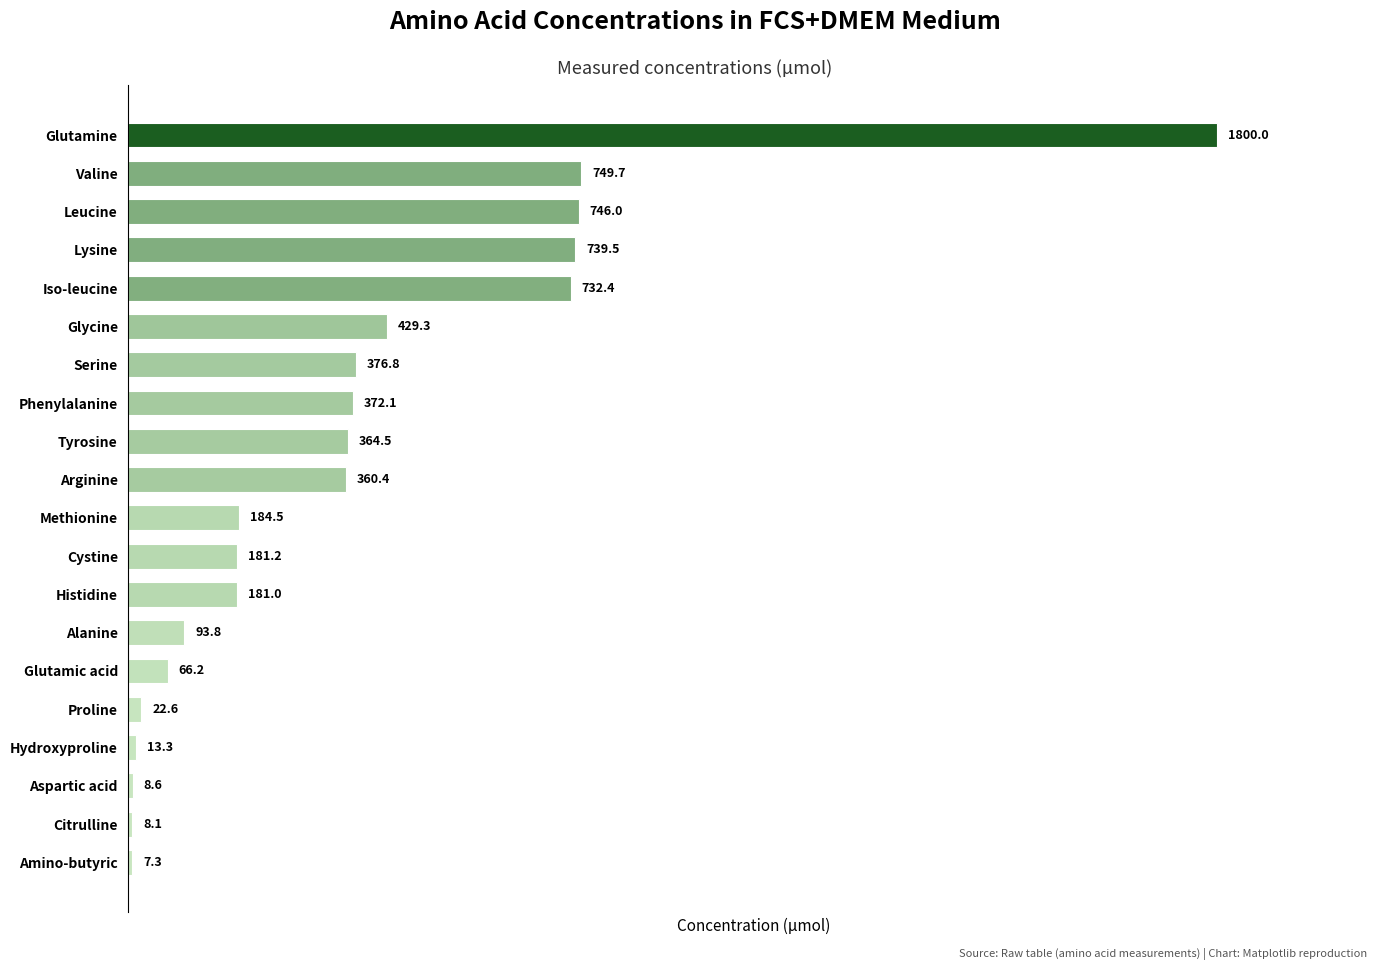

The value at Methionine is 289.4. True or false?

False